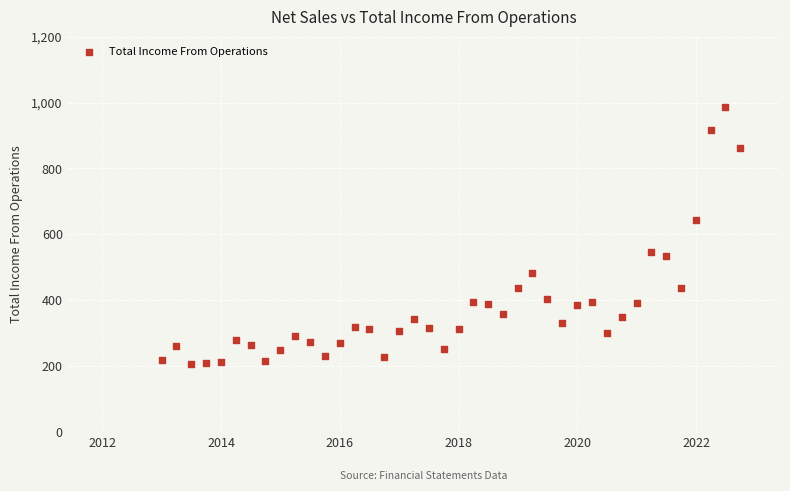

What is the range of X values (max minus min)?

3560.0